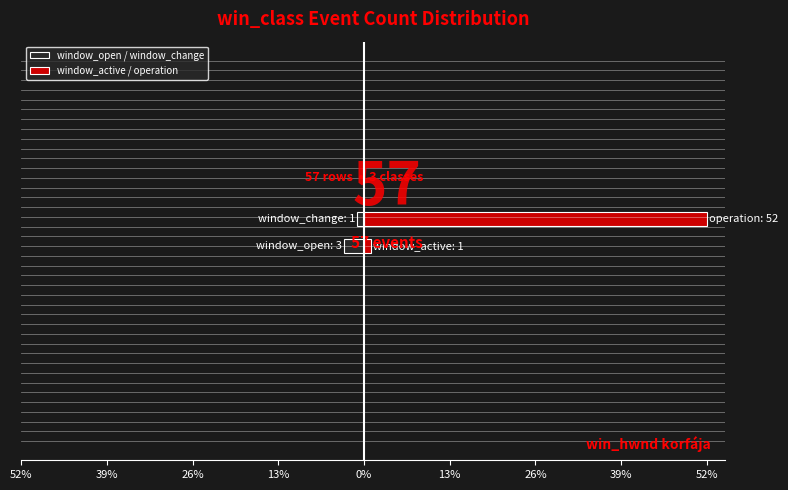

How many bars are there in each group?

2